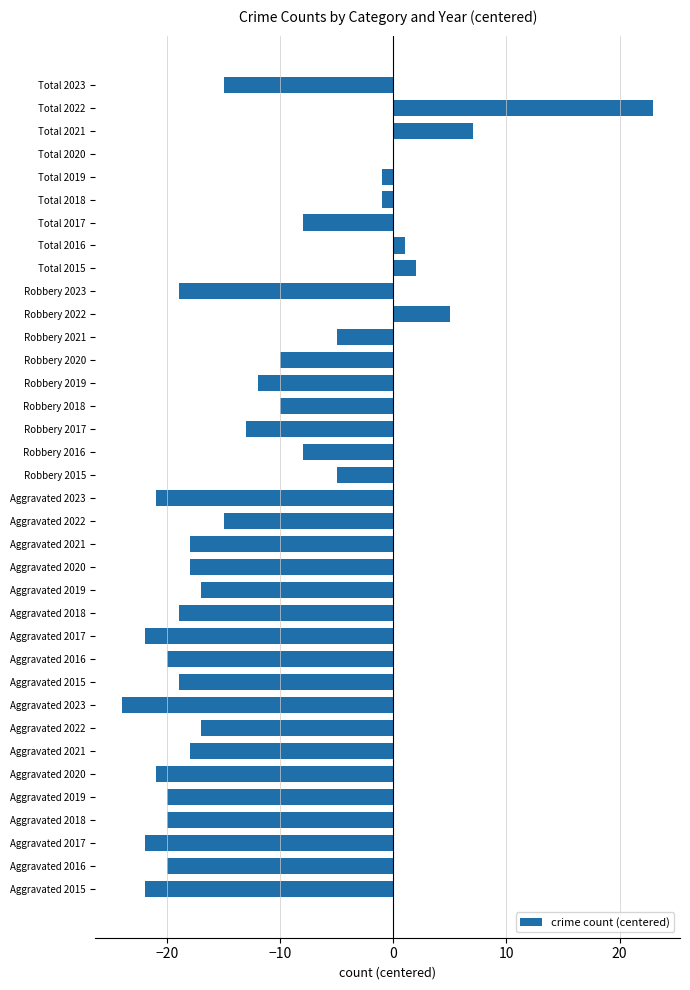

How many distinct data groups are displayed?

1